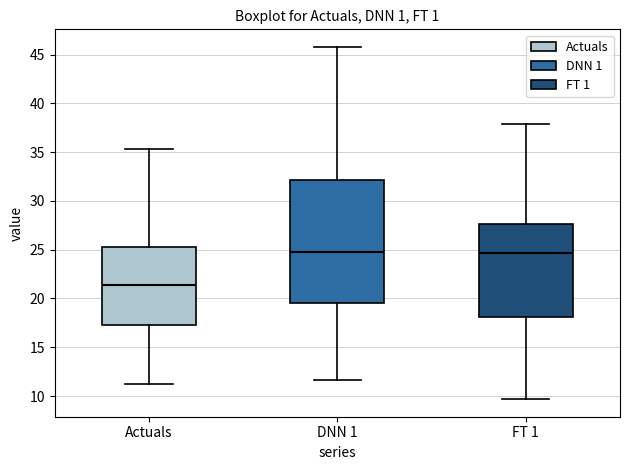

Which box's median line is the lowest?

Actuals